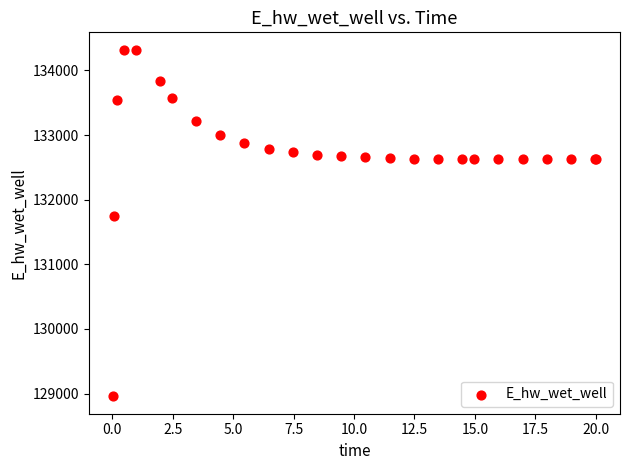

What Y value in the scatter plot is closest to 131638?

131754.9